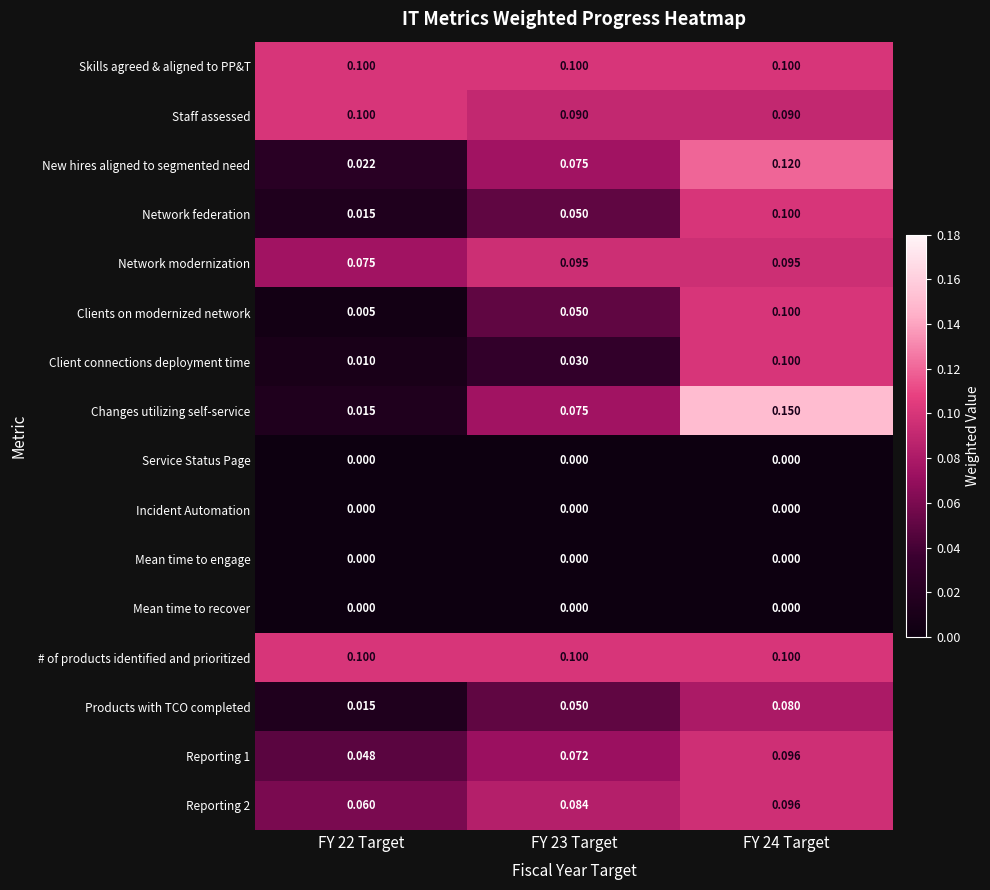

Is the value of # of products identified and prioritized at FY 23 Target greater than the value of New hires aligned to segmented need at FY 24 Target?

No